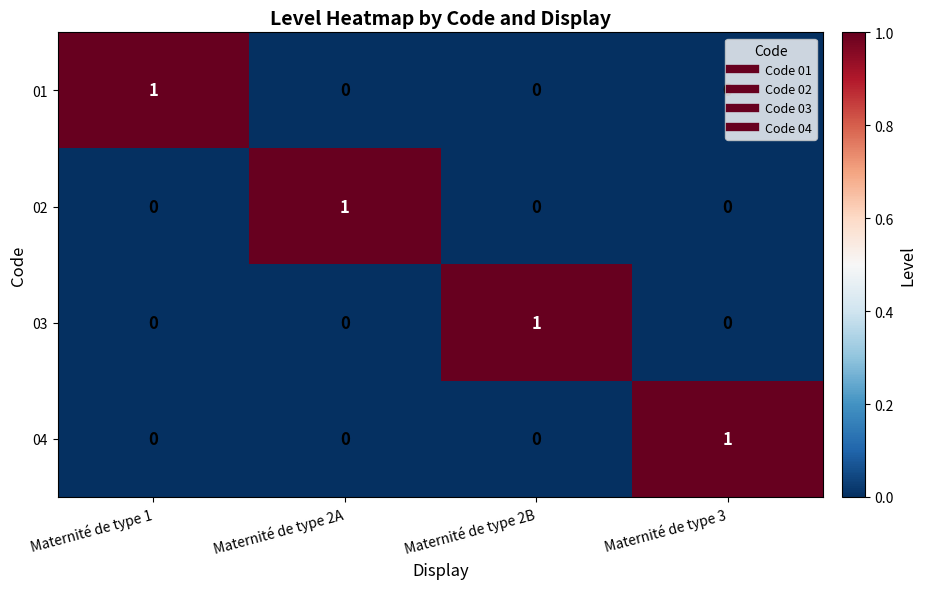

True or false: 04 has a value of -1 at Maternité de type 2B.

False